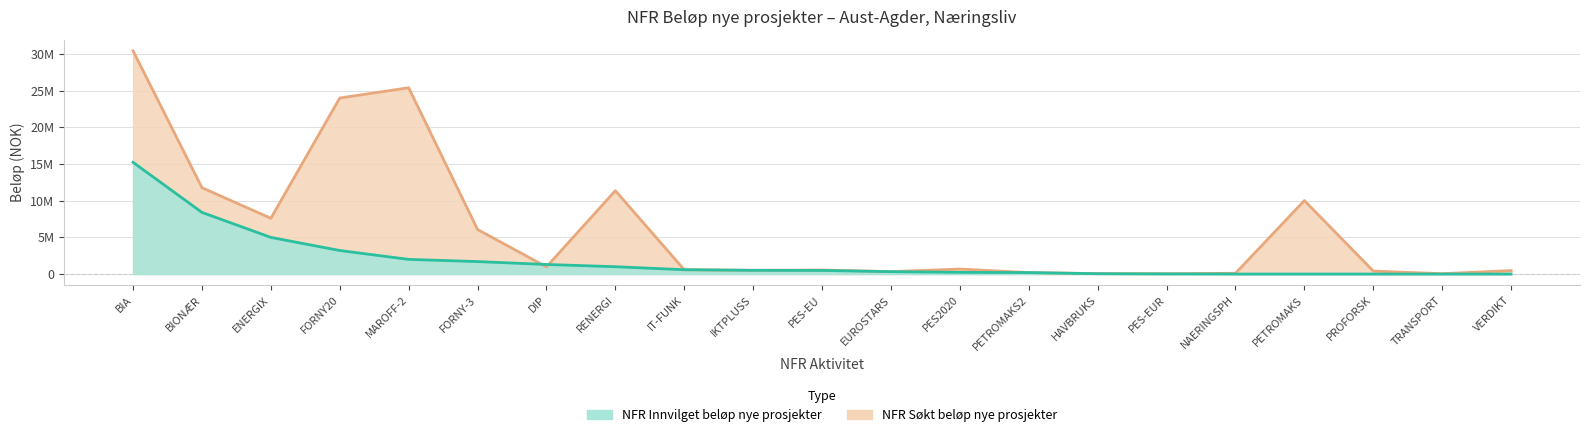

What is the value of the NFR Søkt beløp nye prosjekter point at the 12th from the left?

327000